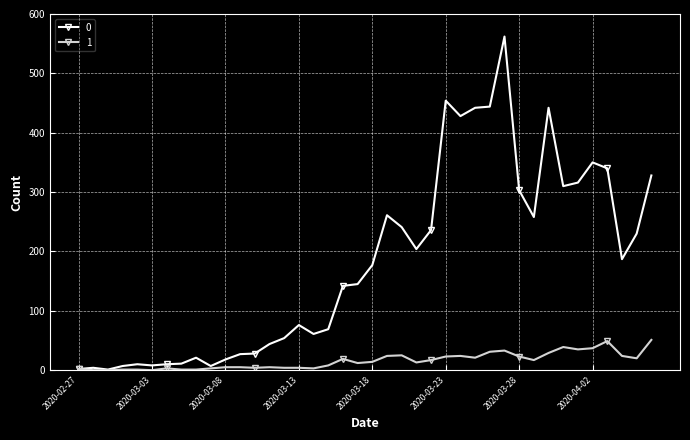

True or false: 1 has more than 0 points higher than both neighbors.

True